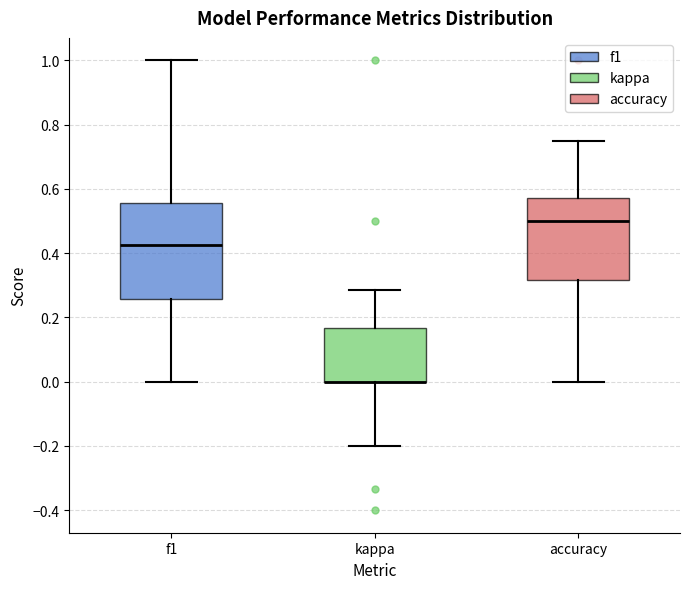

Which box is the tallest, from its lower edge to its upper edge?

f1